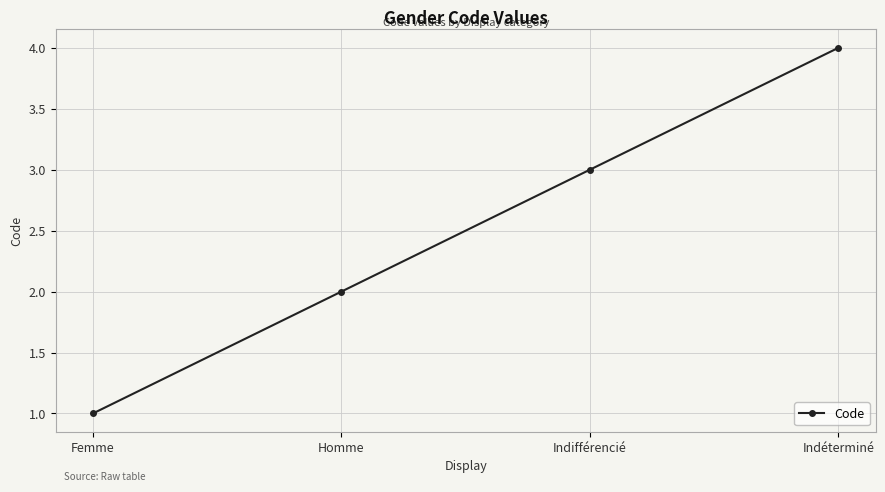

What is the ratio of the value at Indifférencié to the value at Homme?

1.5